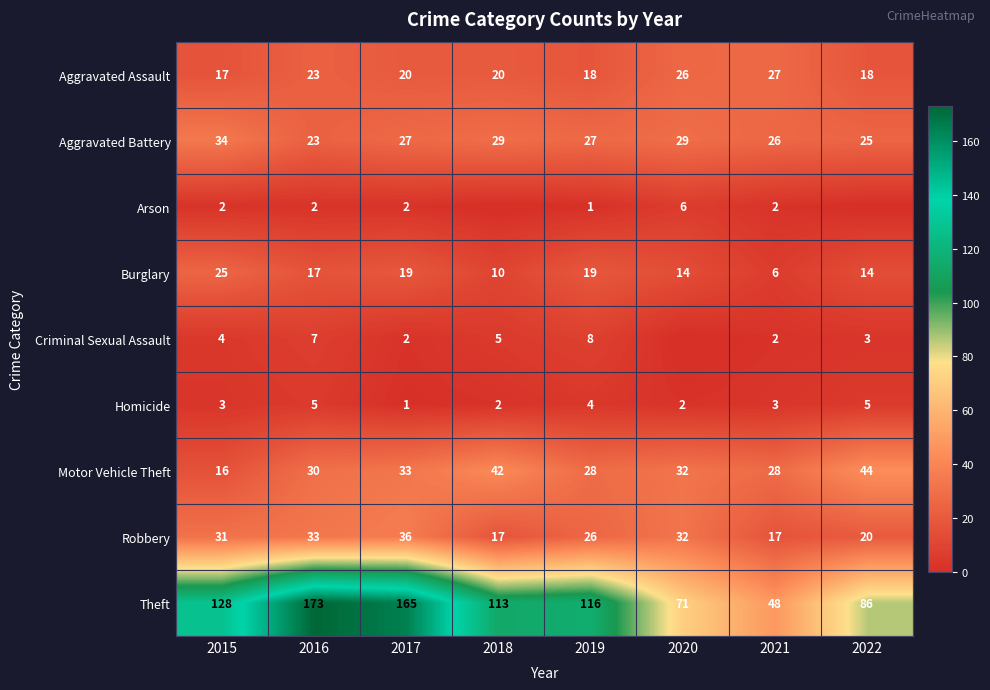

At how many categories does at least one series exceed 9?

8